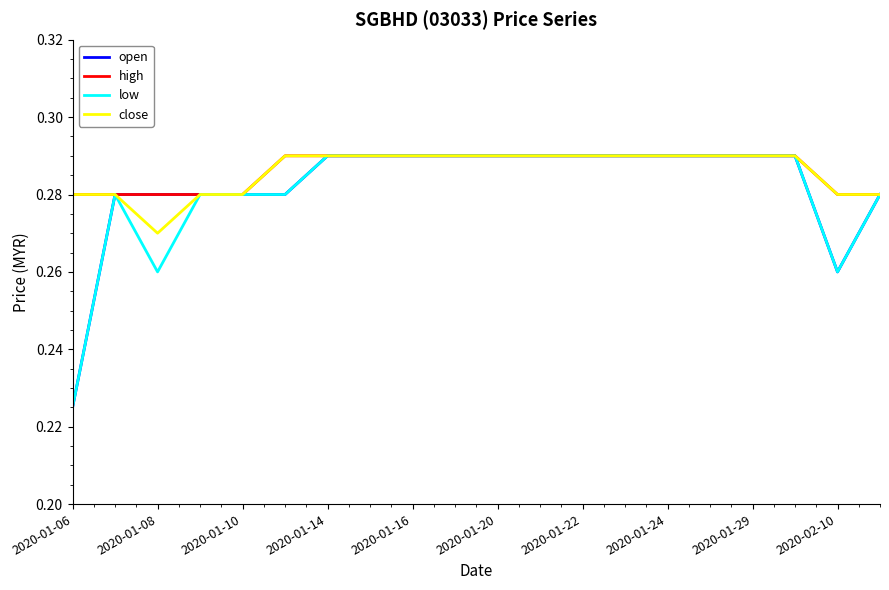

Is this an area chart (filled region under the line)?

No